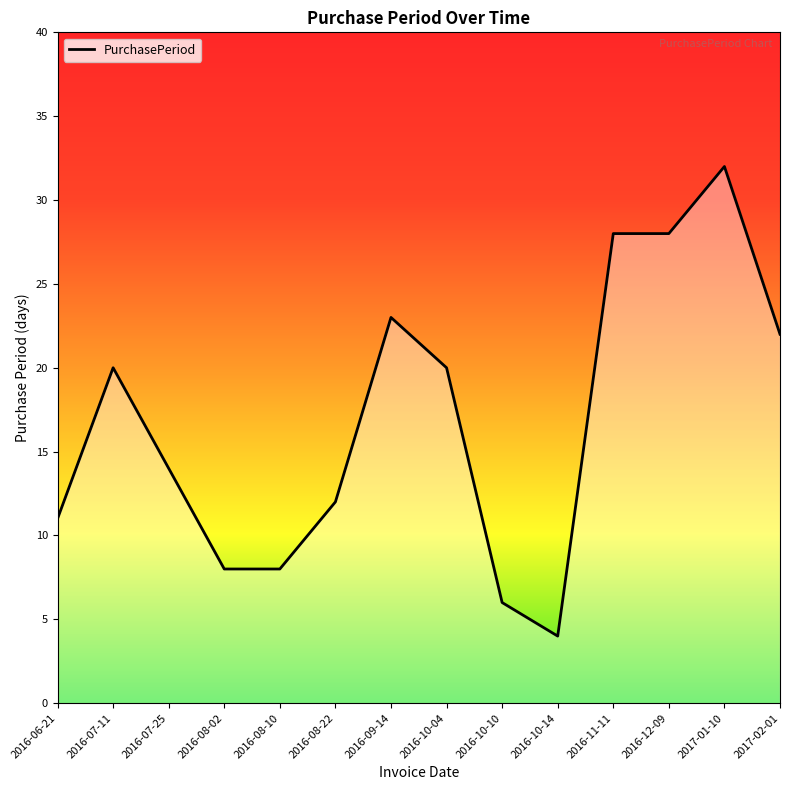

Which category has the lowest value across all series?

2016-10-14